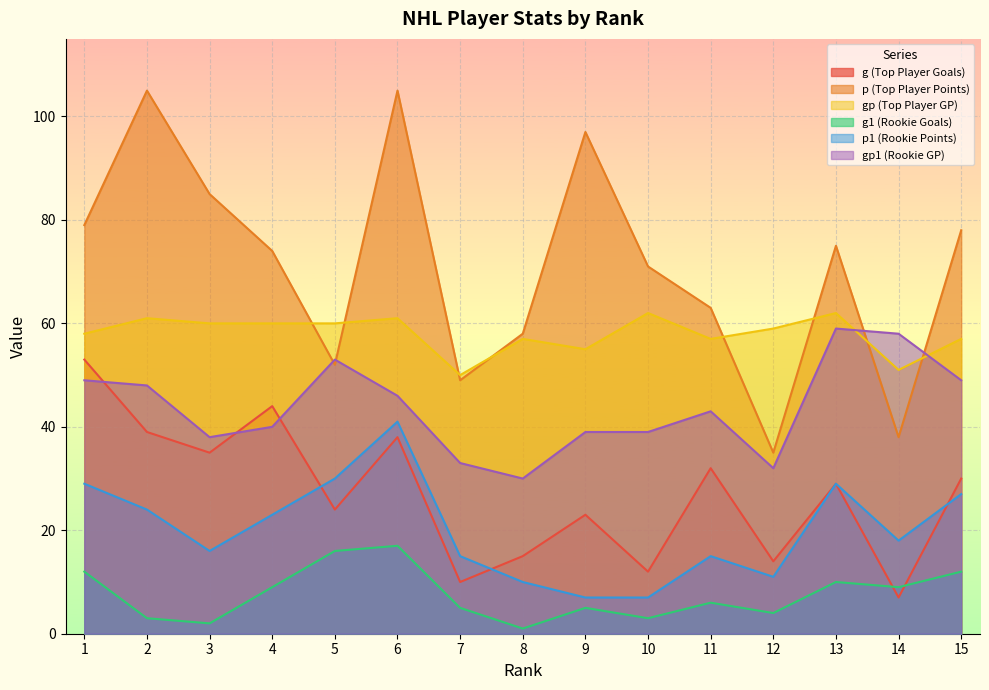

What is the value of the p (Top Player Points) point at the 5th from the left?

52